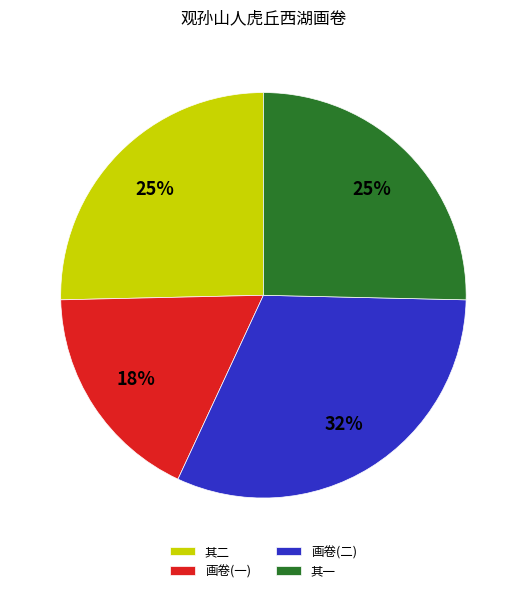

Count the number of slices in the pie.

4